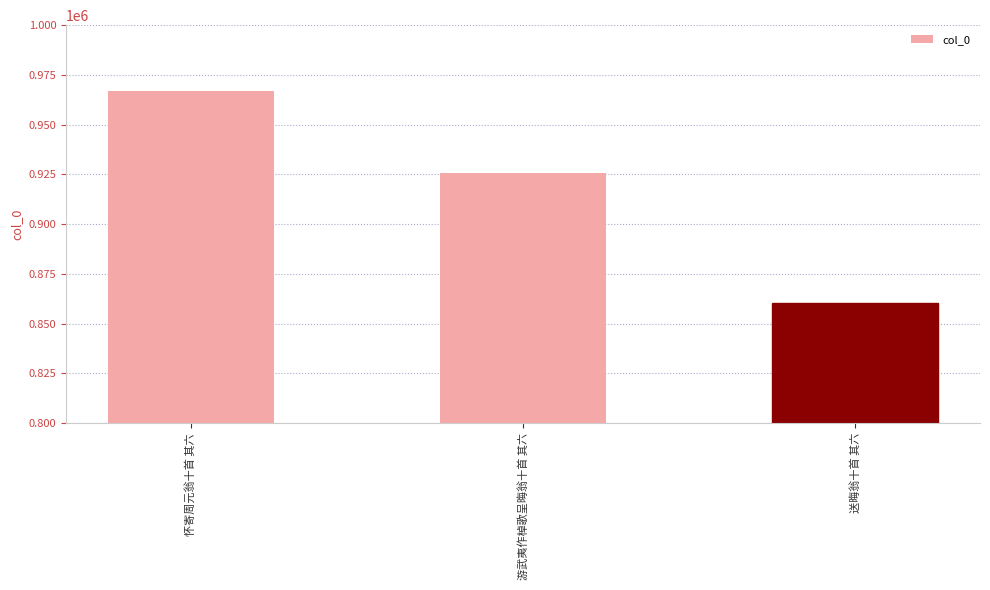

What is the label of the 3rd bar from the right?

怀寄周元翁十首 其六